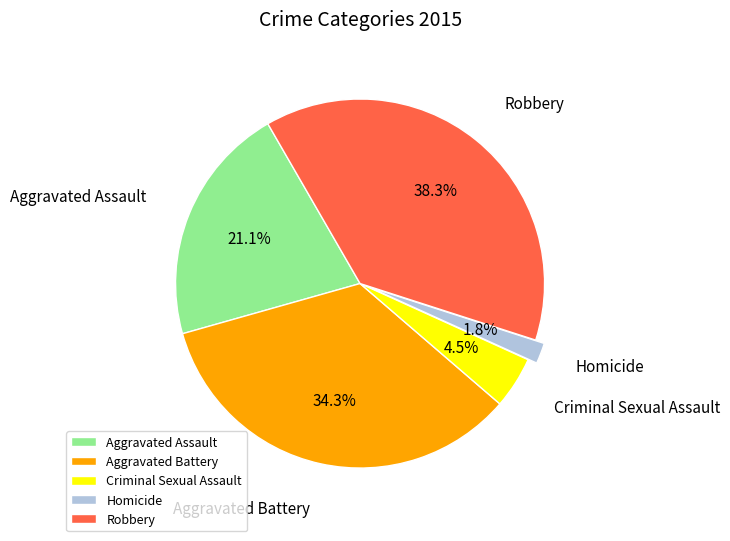

Count the number of slices in the pie.

5